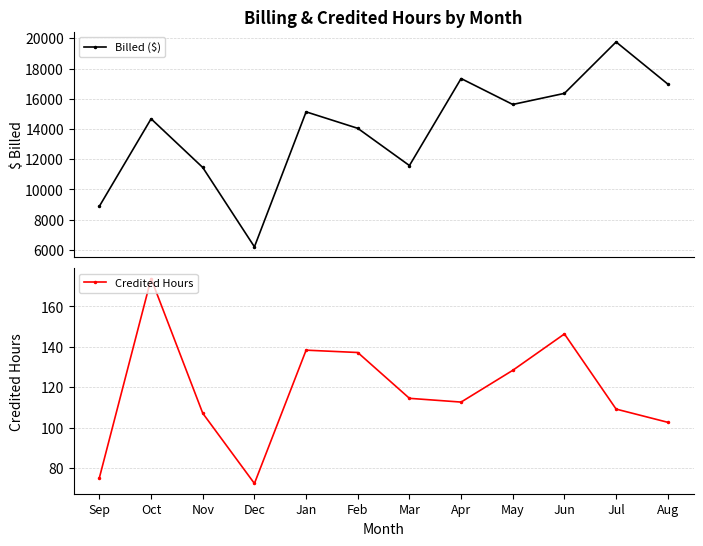

What are all the series names shown in the legend?

Billed ($), Credited Hours